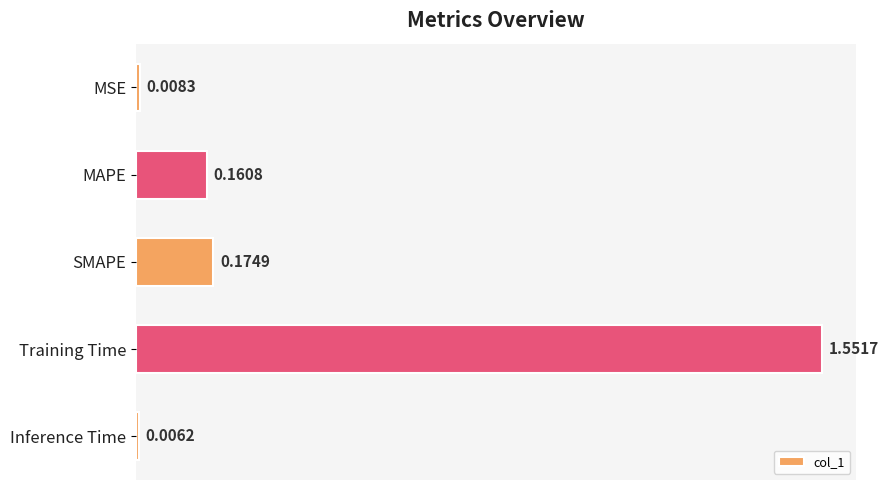

Count the number of categories in the chart.

5